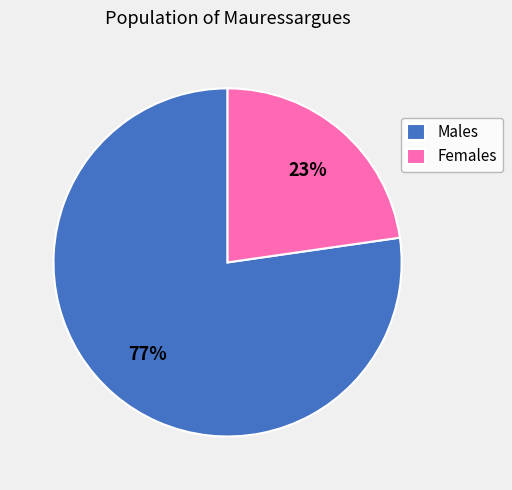

To the nearest percent, what is the average slice percentage?

50%